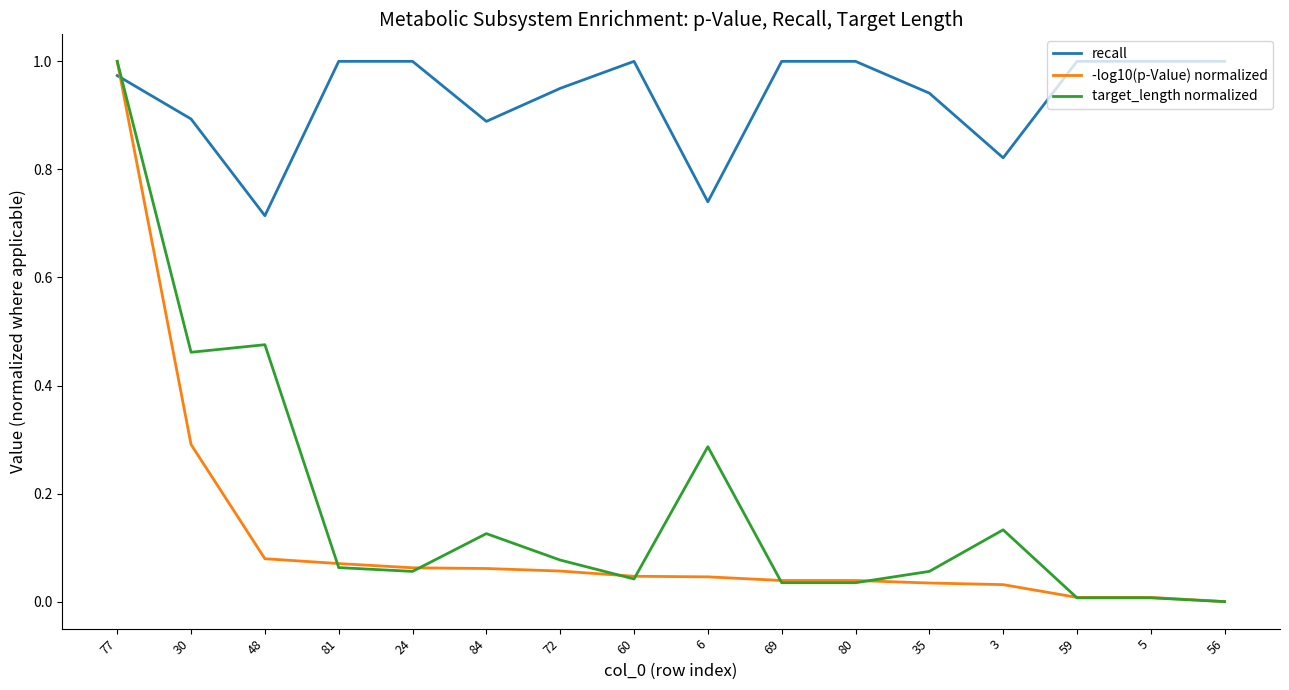

Between which two adjacent categories do recall and -log10(p-Value) normalized first intersect?

77 and 30